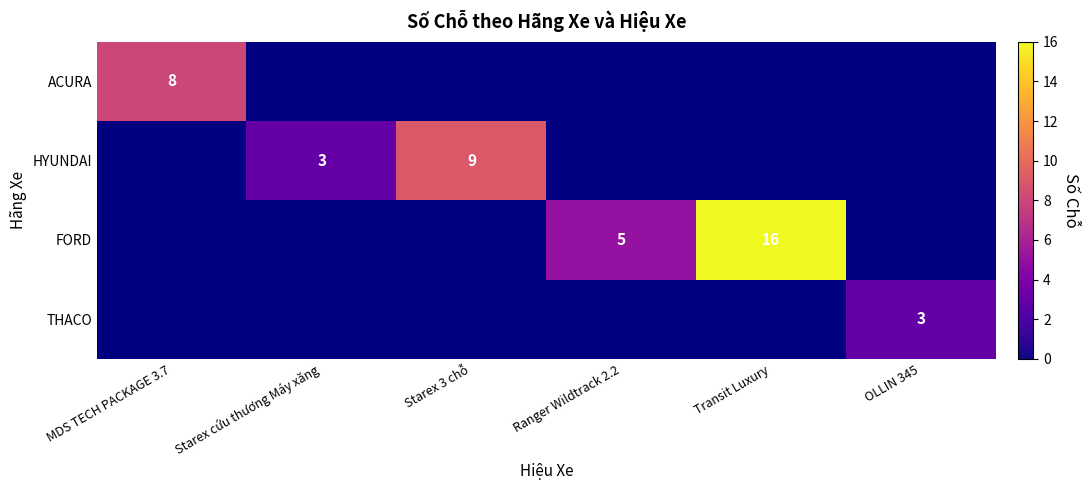

True or false: HYUNDAI has a value of 9 at Starex 3 chỗ.

True